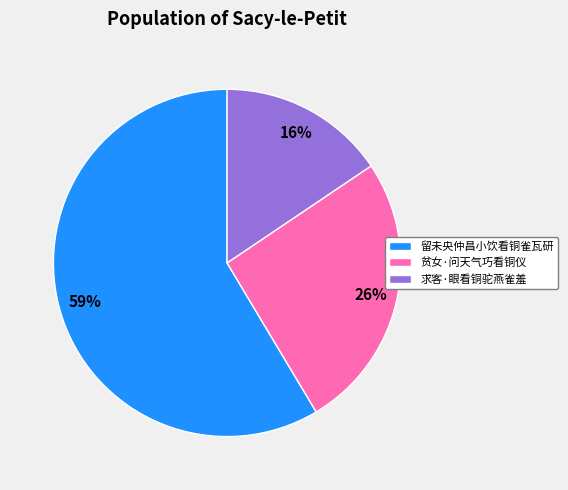

Is the sum of 留未央仲昌小饮看铜雀瓦研 and 求客·眼看铜驼燕雀羞 greater than half?

Yes